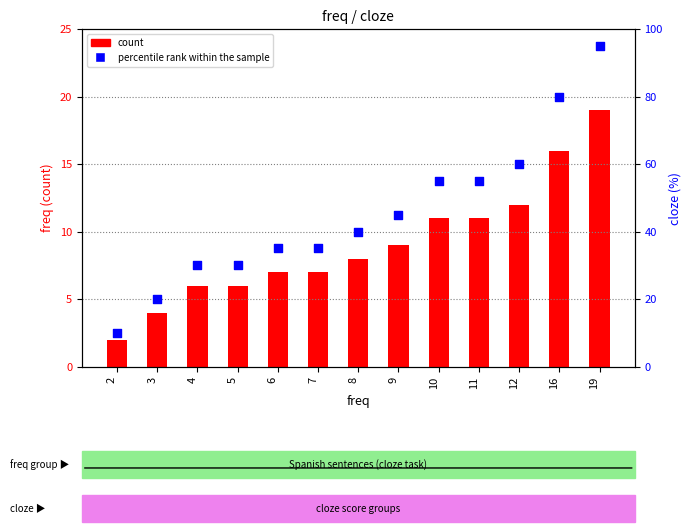

What is the total value across all series at 4?

36